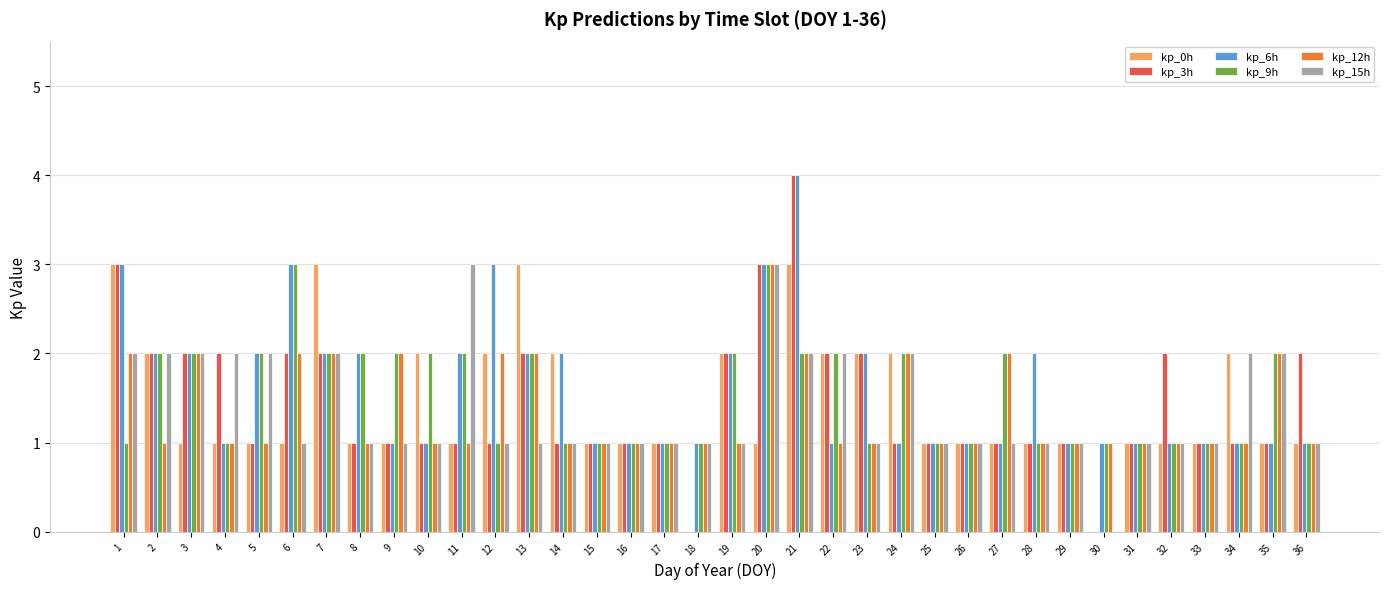

What is the total value across all series at 23?

9